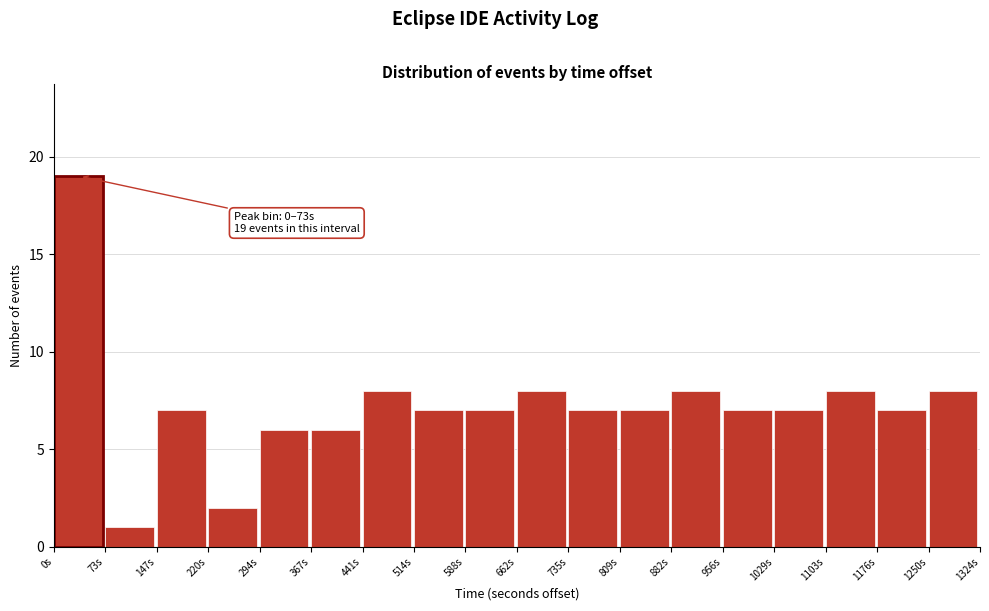

Over which range of the x-axis is the bar tallest?

0 to 70